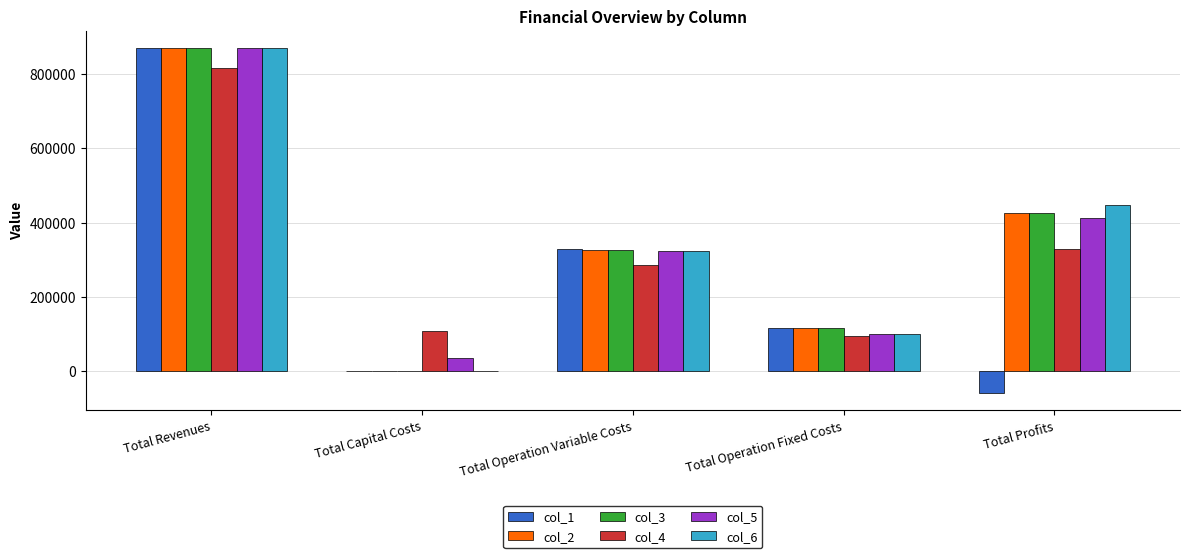

Is the value of col_4 at Total Revenues greater than the value of col_1 at Total Profits?

Yes